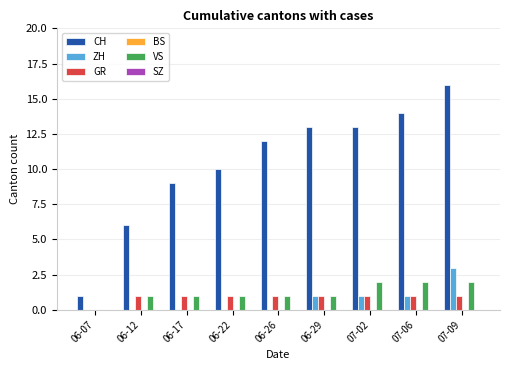

What is the total value across all series at 07-02?

17